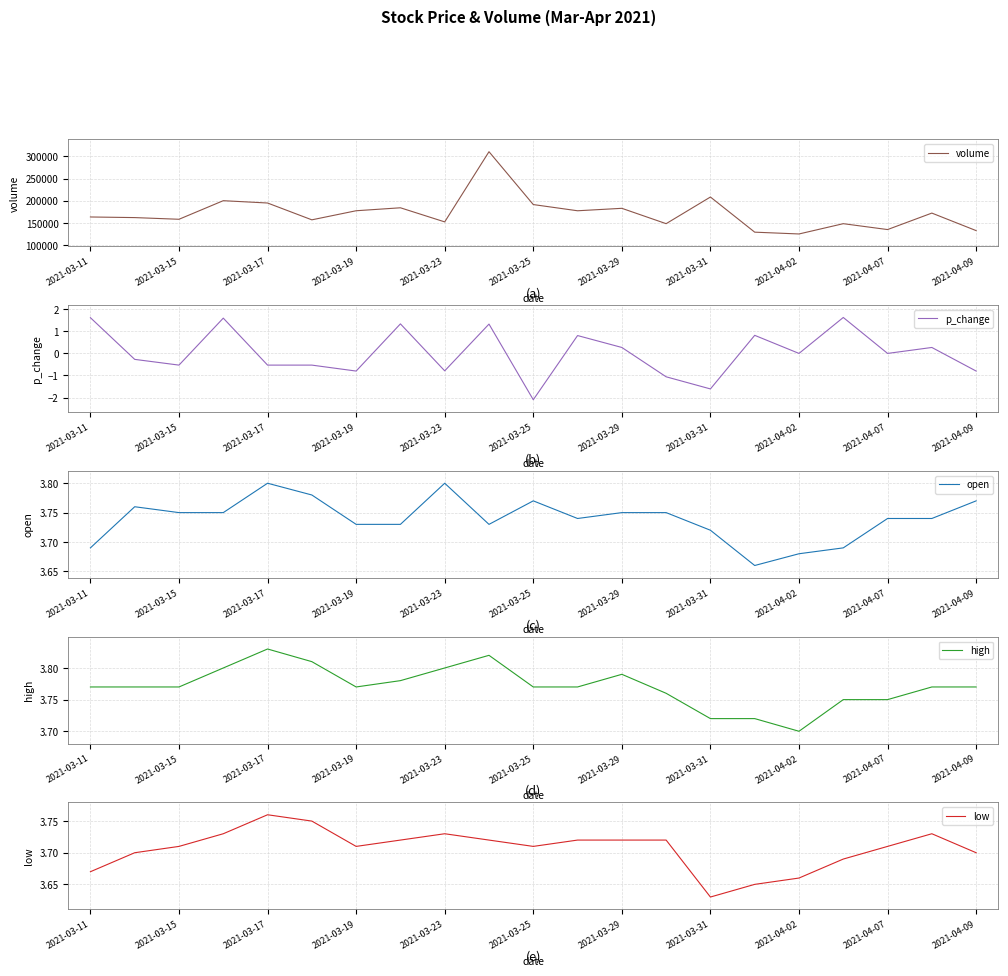

At which label does volume first exceed 163618?

2021-03-11